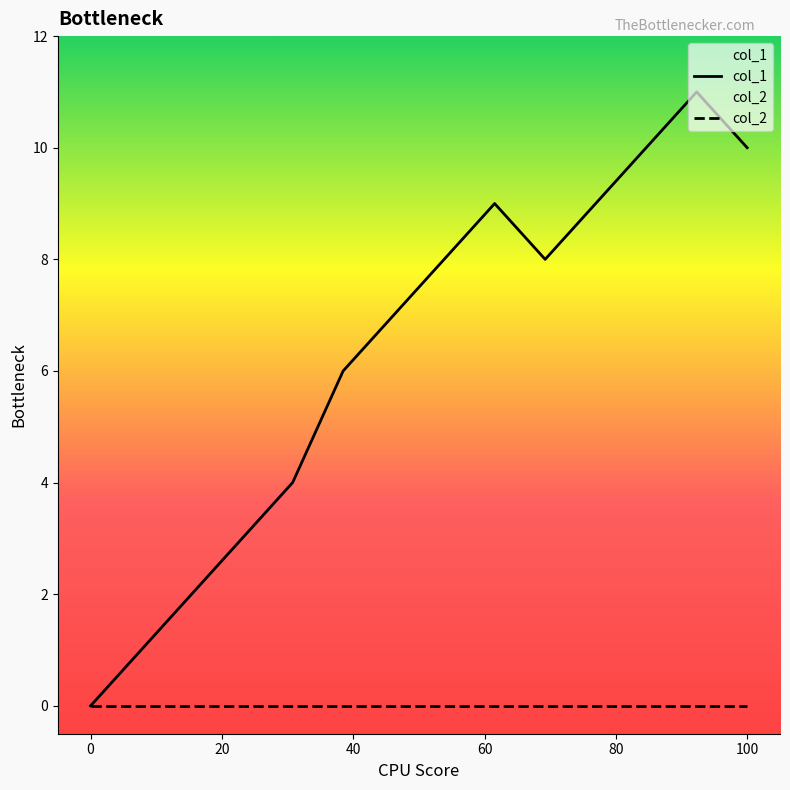

Which series has the largest total across all categories?

col_1